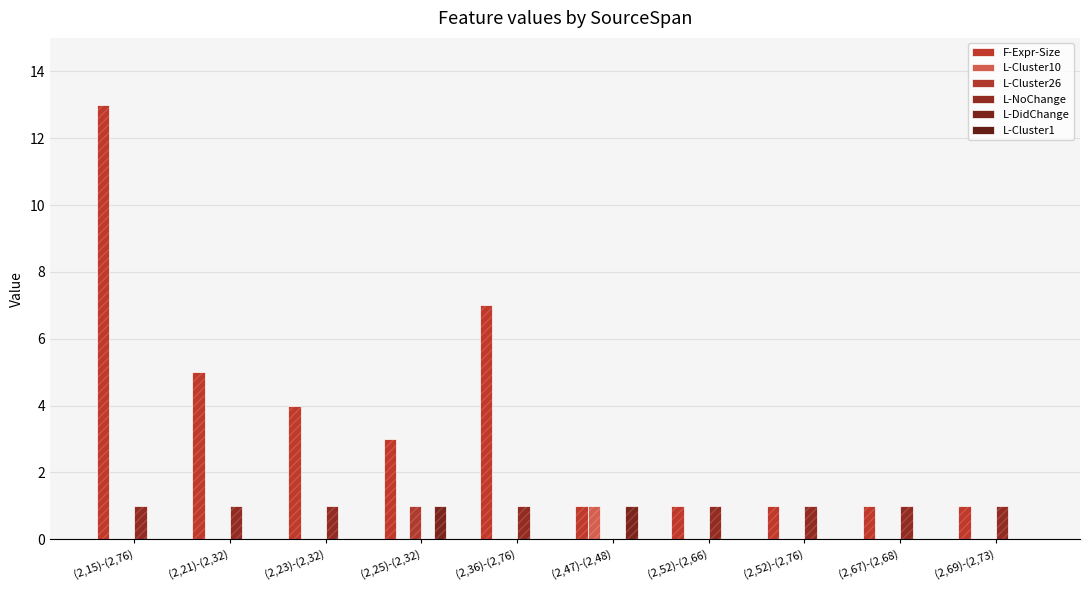

What is the difference between the highest and lowest values at (2,25)-(2,32)?

3